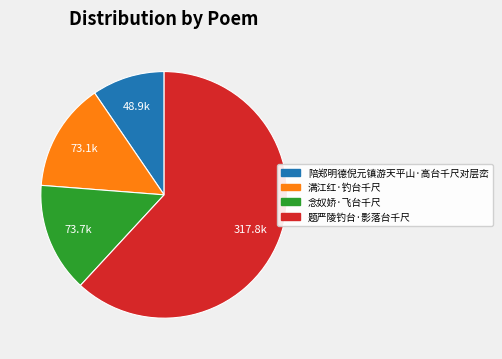

Which category has the biggest portion of the pie?

题严陵钓台·影落台千尺